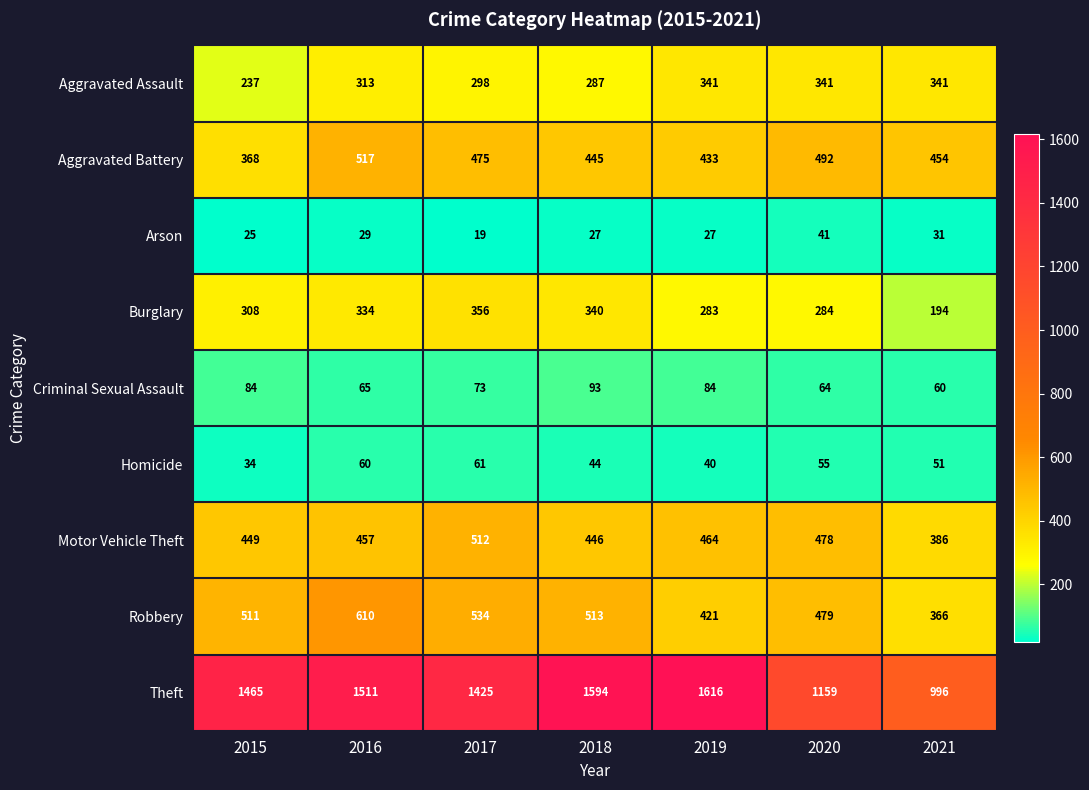

The value of Aggravated Battery at 2016 is 200. True or false?

False